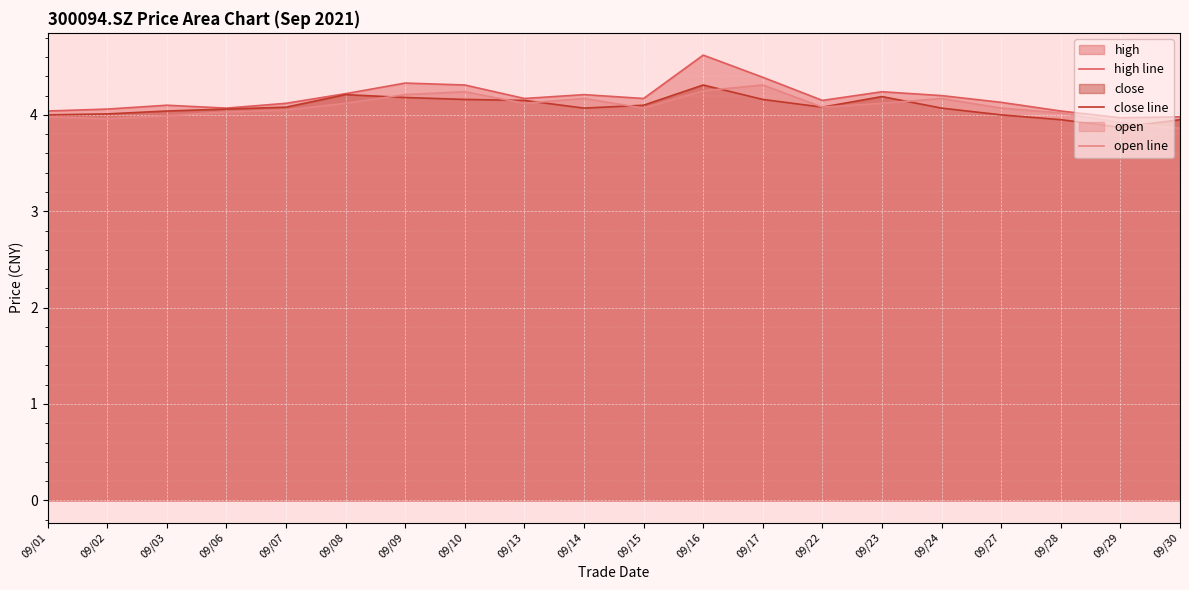

What are all the series names shown in the legend?

high line, close line, open line